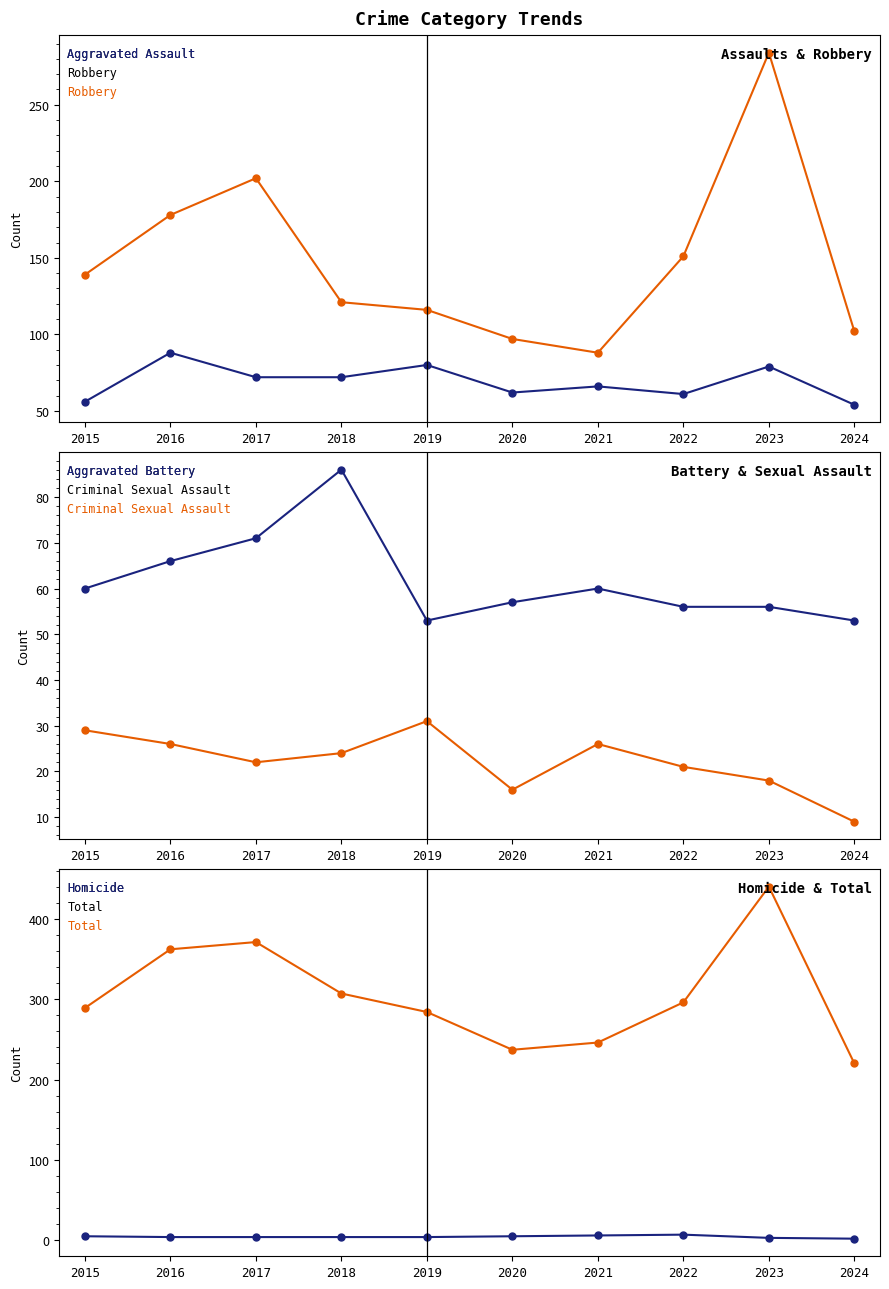

At which category is the sum across all series the highest?

2023